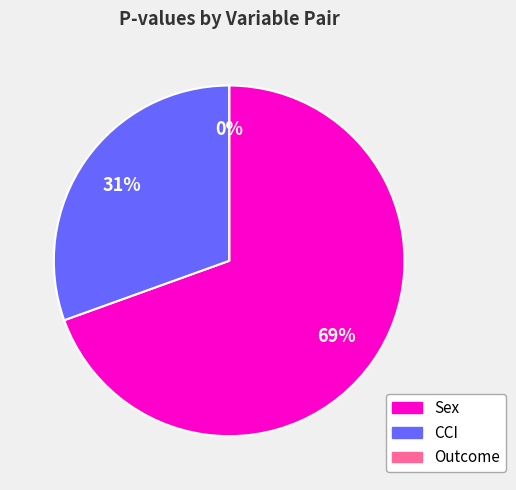

Which category accounts for the majority?

Sex